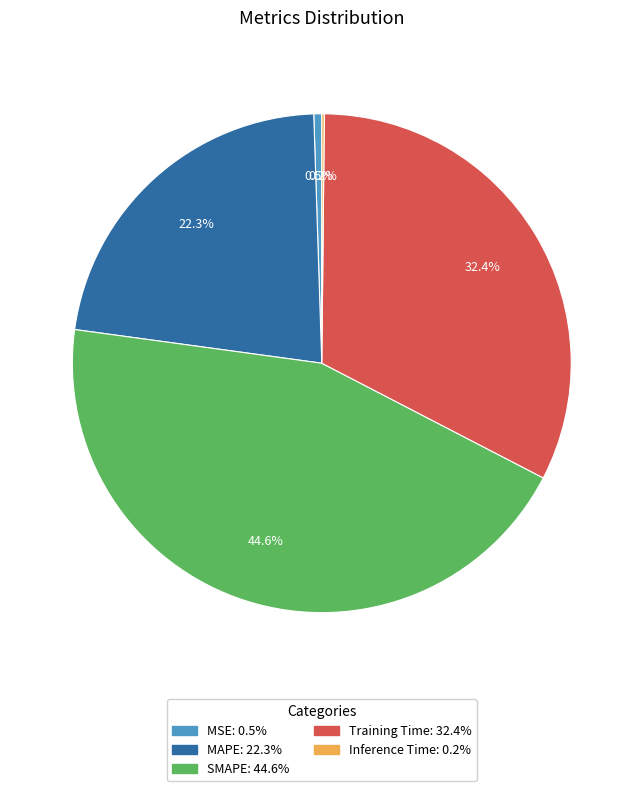

Which slice is the largest?

SMAPE